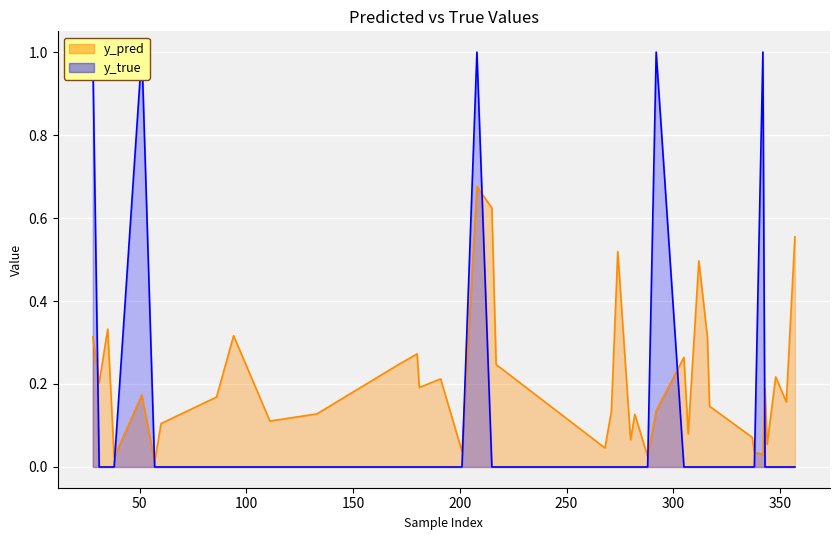

At which category does the chart reach its minimum across all series?

31